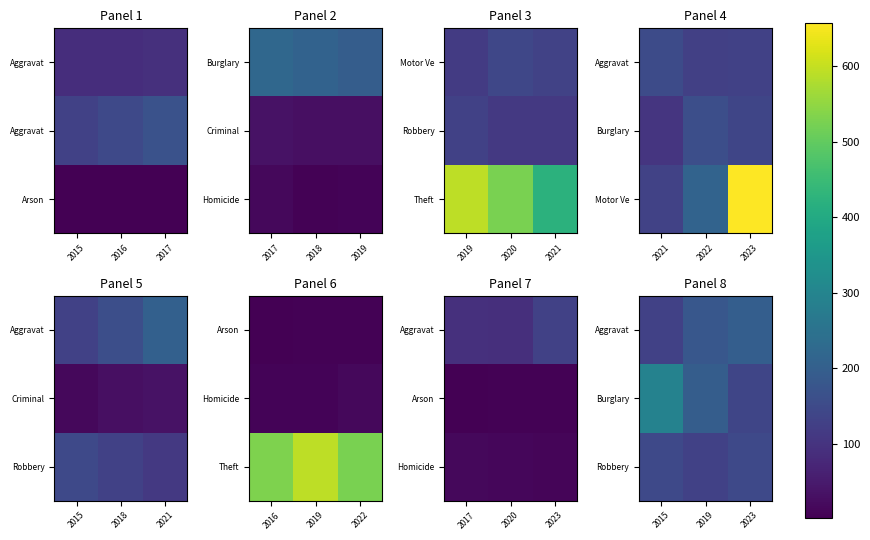

Rank the categories by Aggravat value from lowest to highest.

2015, 2019, 2023